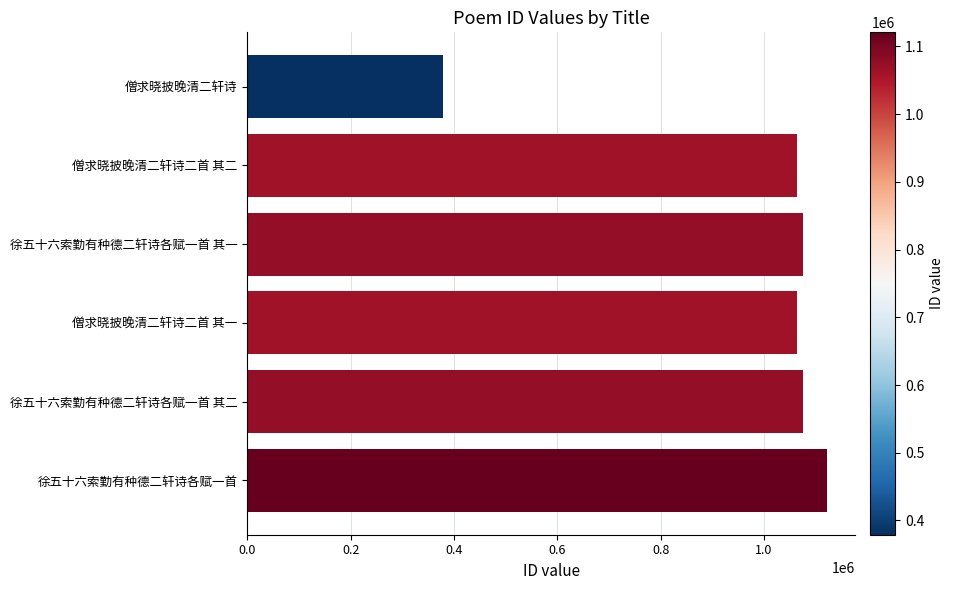

What is the label of the 2nd bar from the top?

僧求晓披晚清二轩诗二首 其二